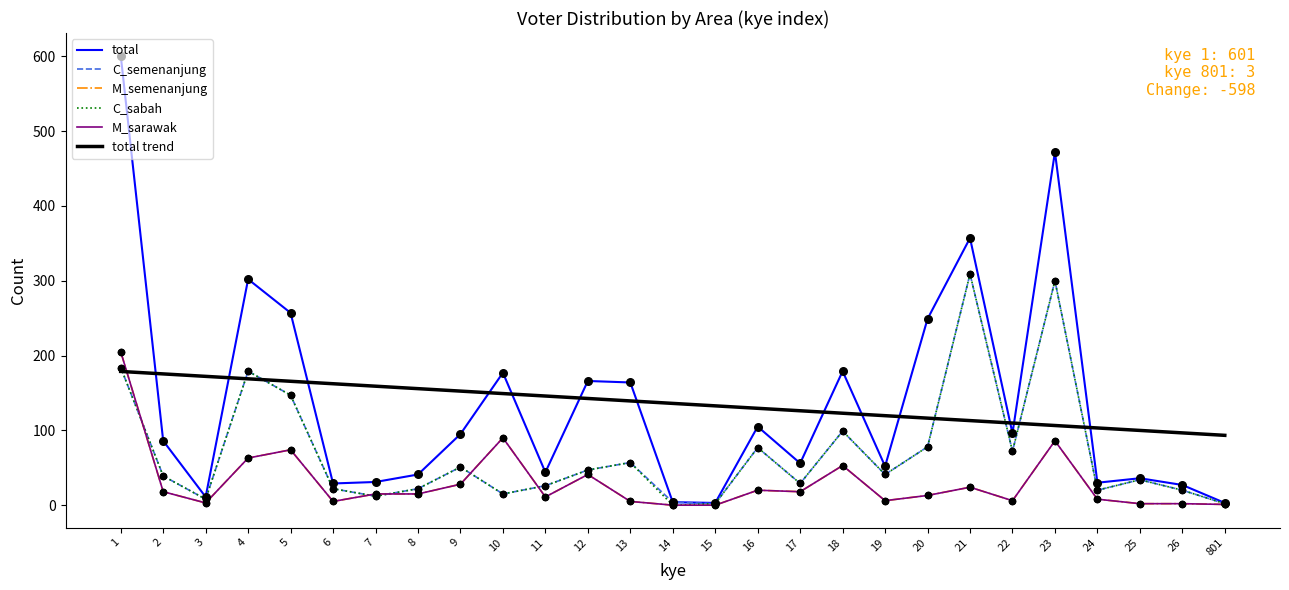

Is this an area chart (filled region under the line)?

No